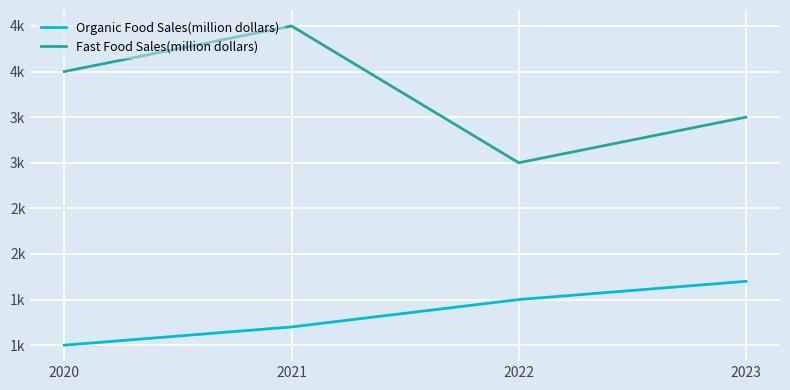

List the labels in order of Fast Food Sales(million dollars) value, largest first.

2021, 2020, 2023, 2022